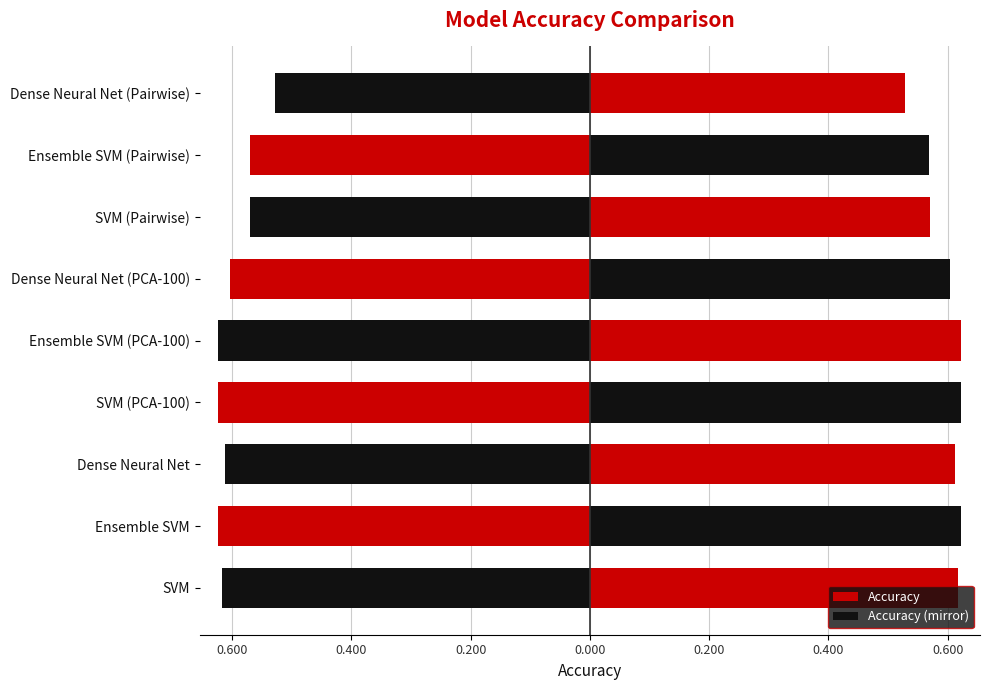

Are the bars horizontal?

Yes